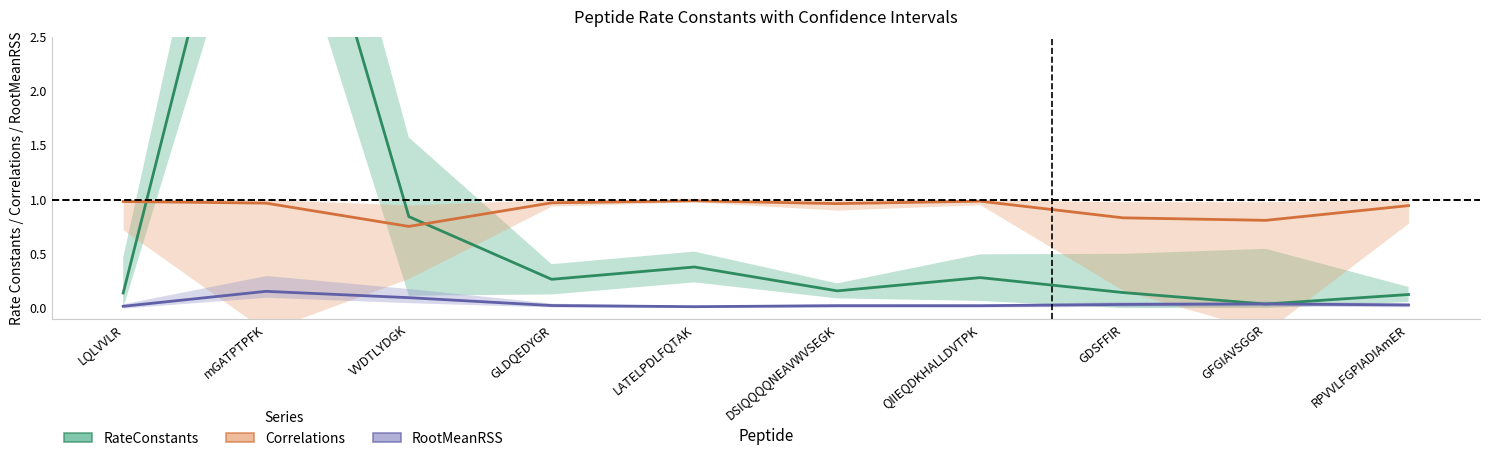

List the series in order of their overall mean, lowest first.

RootMeanRSS, RateConstants, Correlations